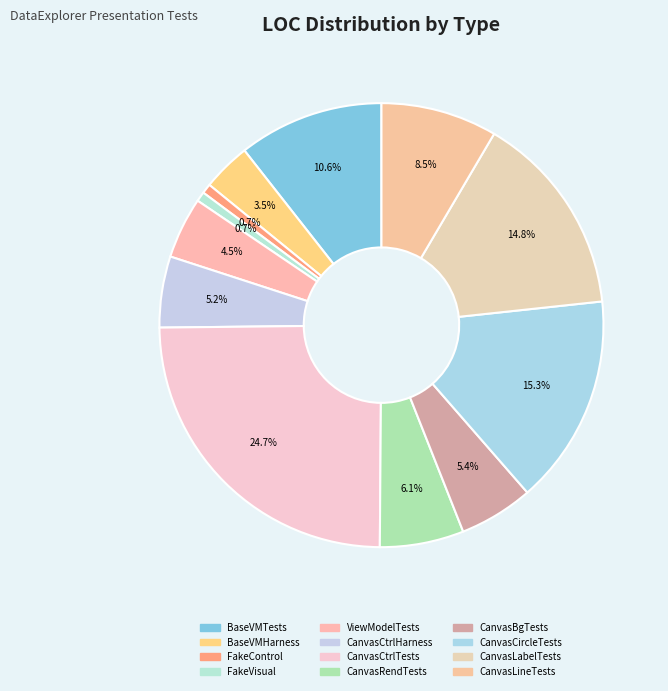

Rank the categories by value from lowest to highest.

FakeControl, FakeVisual, BaseViewModelHarness, ViewModelTests, CanvasControlHarness, CanvasBackgroundTests, CanvasRendererTests, CanvasLineTests, BaseViewModelTests, CanvasLabelTests, CanvasCircleTests, CanvasControlTests